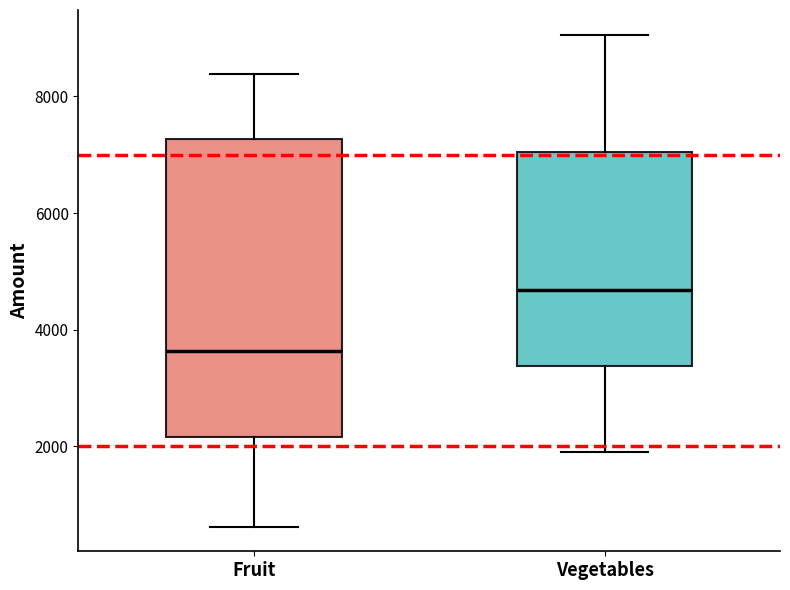

Which box's median line is the lowest?

Fruit